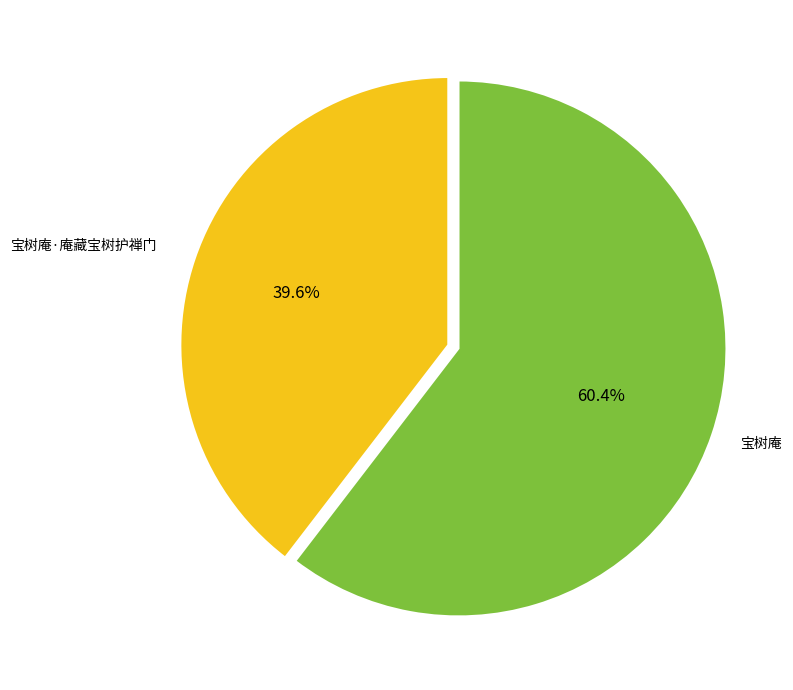

What is the largest slice in the pie chart?

宝树庵